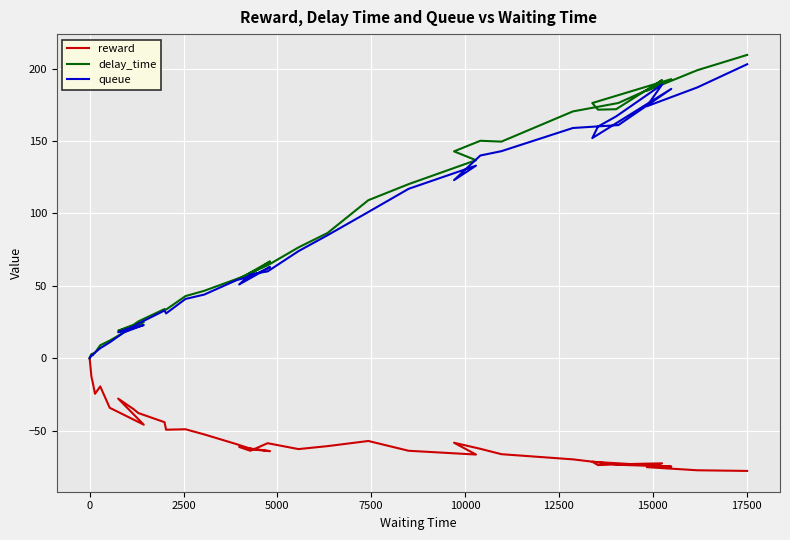

How many lines are shown in the chart?

3